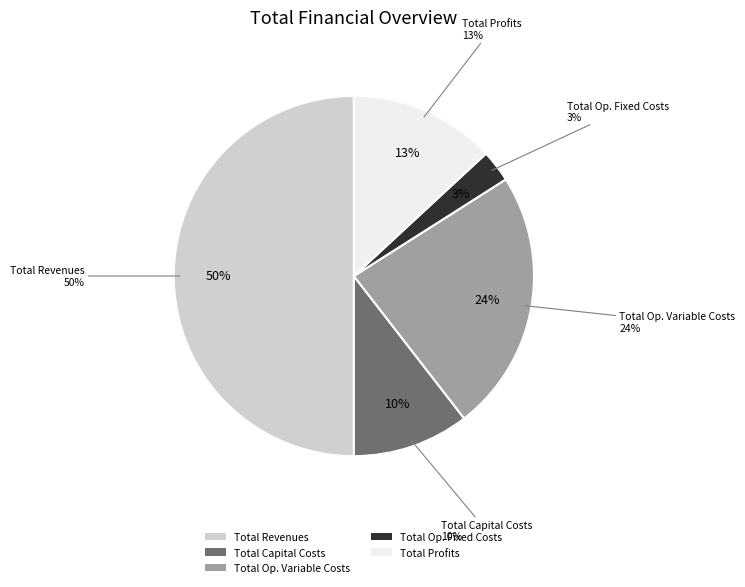

What is the change in value from Total Capital Costs to Total Operation Fixed Costs?

-153232.0